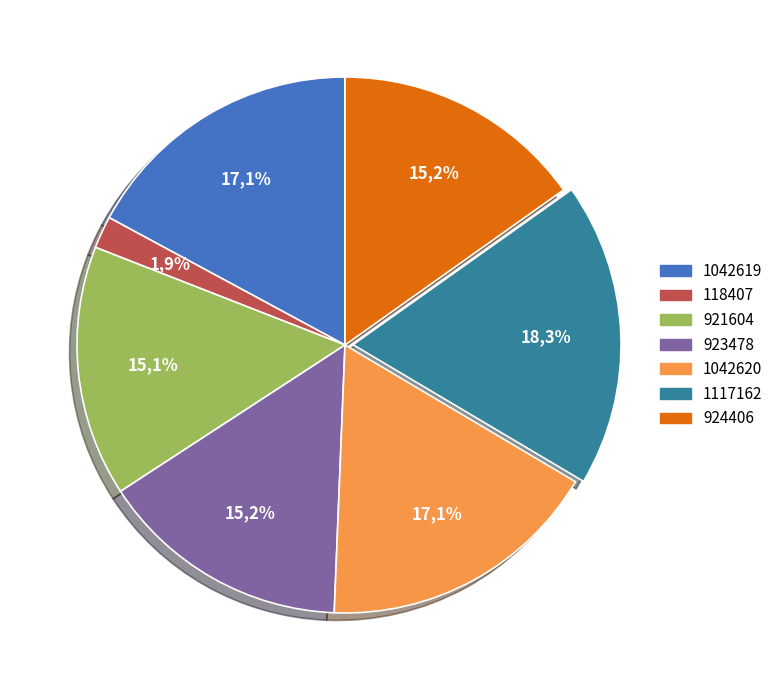

To the nearest percent, what is the difference between the largest and smallest slice percentages?

16%